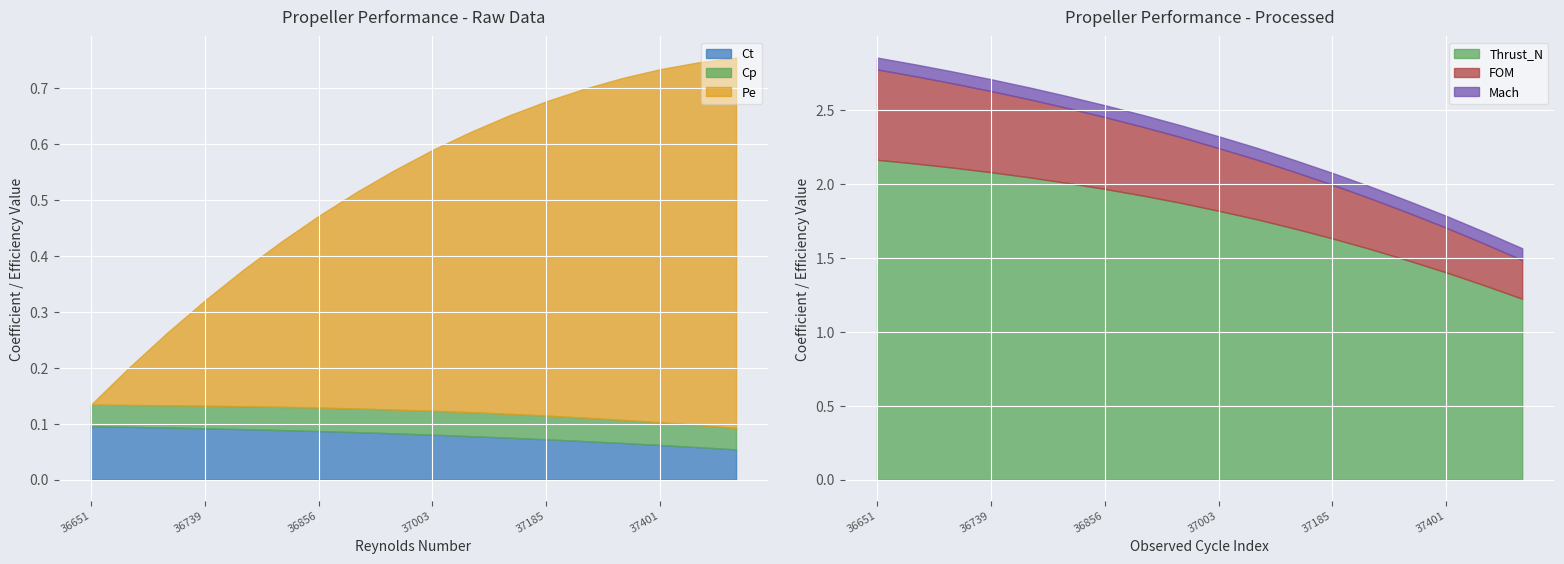

Rank the series by their maximum value, from lowest to highest.

Cp, Mach, Ct, FOM, Pe, Thrust_N